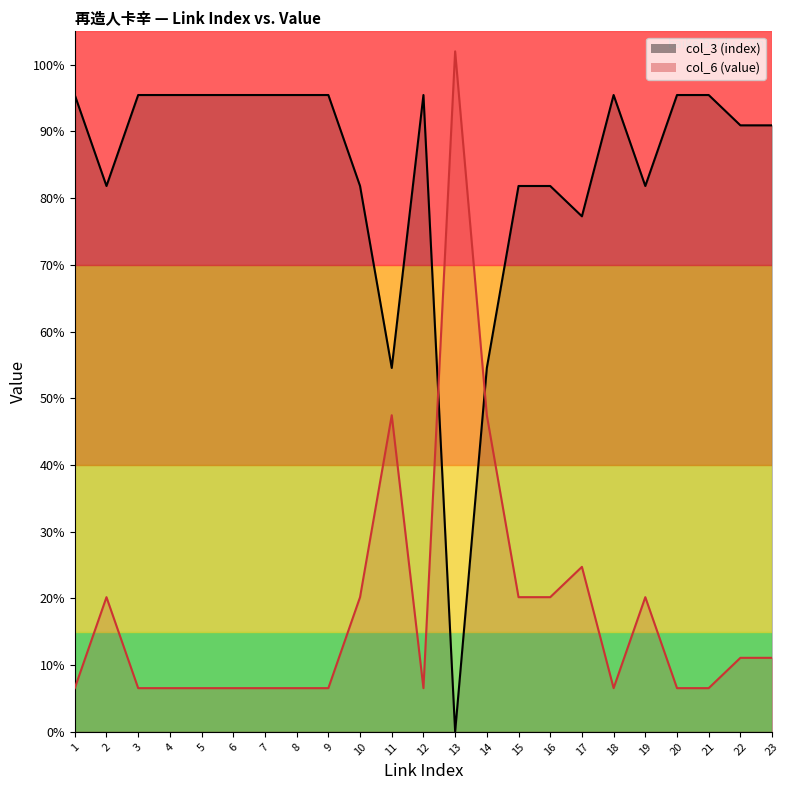

How many values are above zero?

22